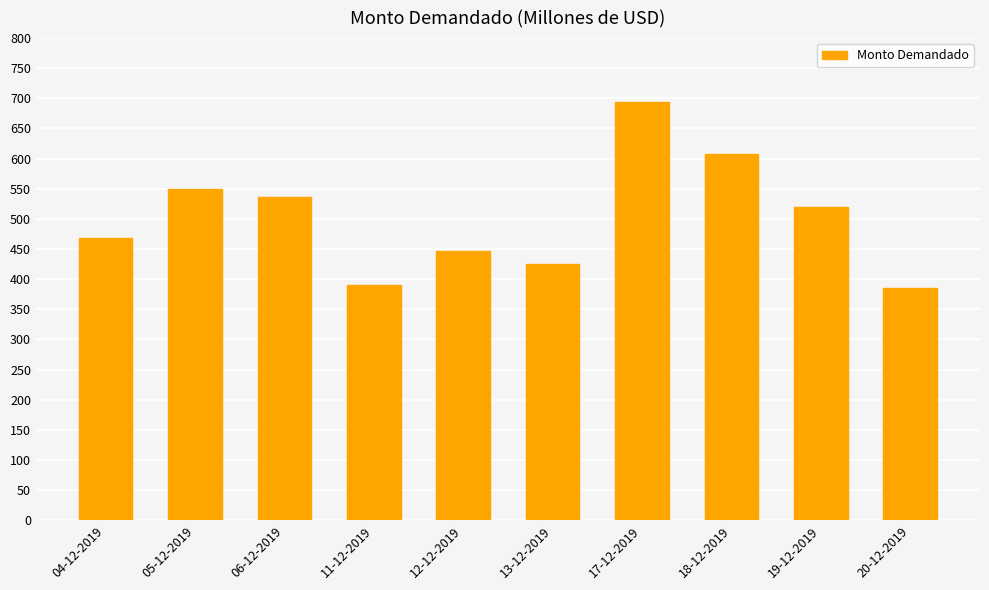

Reading left to right, what are all the values shown in this chart?

04-12-2019=468	05-12-2019=550	06-12-2019=537	11-12-2019=390	12-12-2019=446	13-12-2019=425	17-12-2019=694	18-12-2019=608	19-12-2019=520	20-12-2019=385